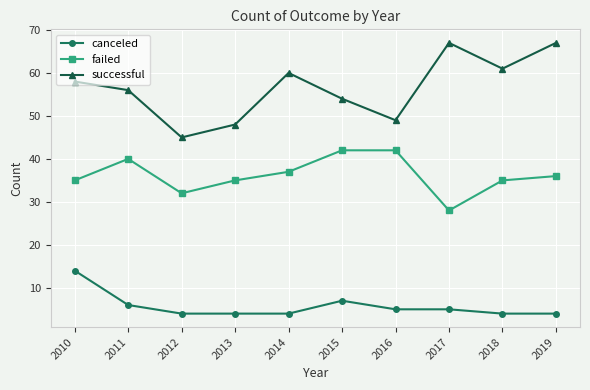

Which series has the largest total across all categories?

successful